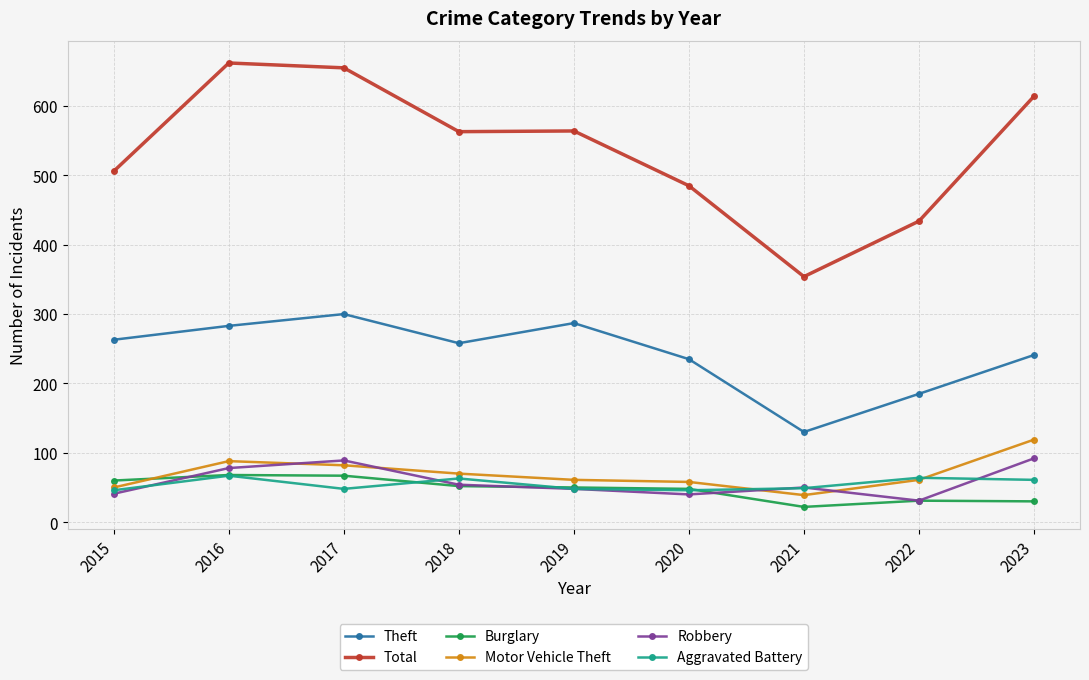

Is it true that Aggravated Battery equals 67 at 2016?

True